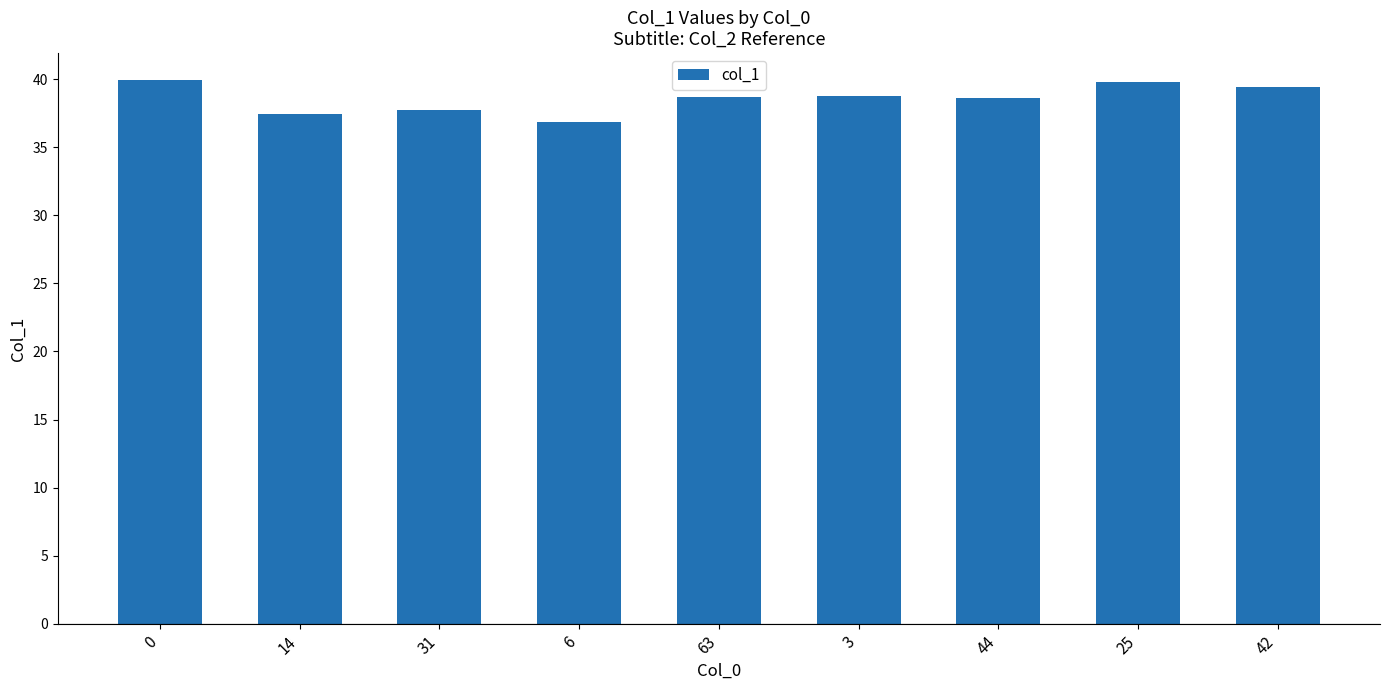

What is the smallest value displayed?

36.9